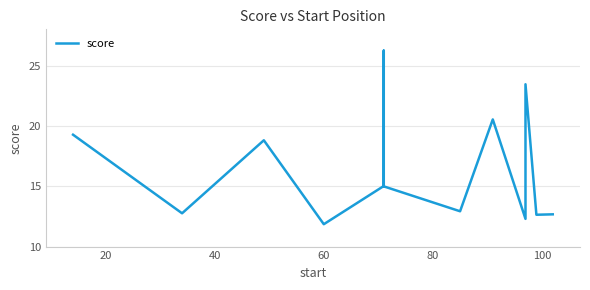

How many interior local valleys (lower than both neighbors) does the data have?

4